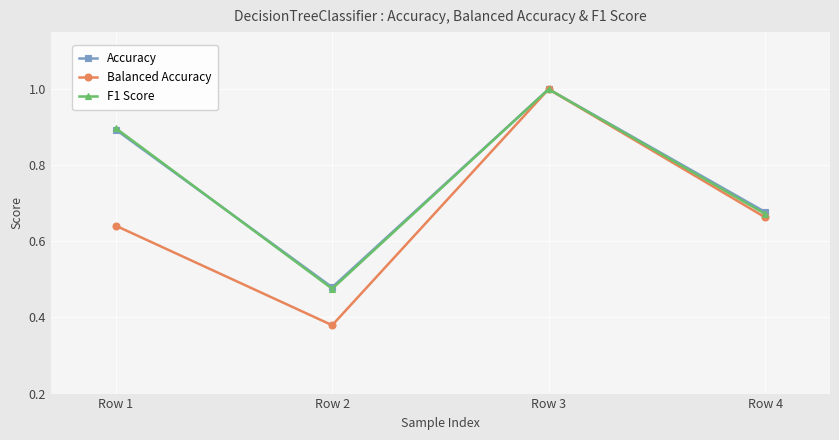

List the labels in order of Balanced Accuracy value, largest first.

Row 3, Row 4, Row 1, Row 2